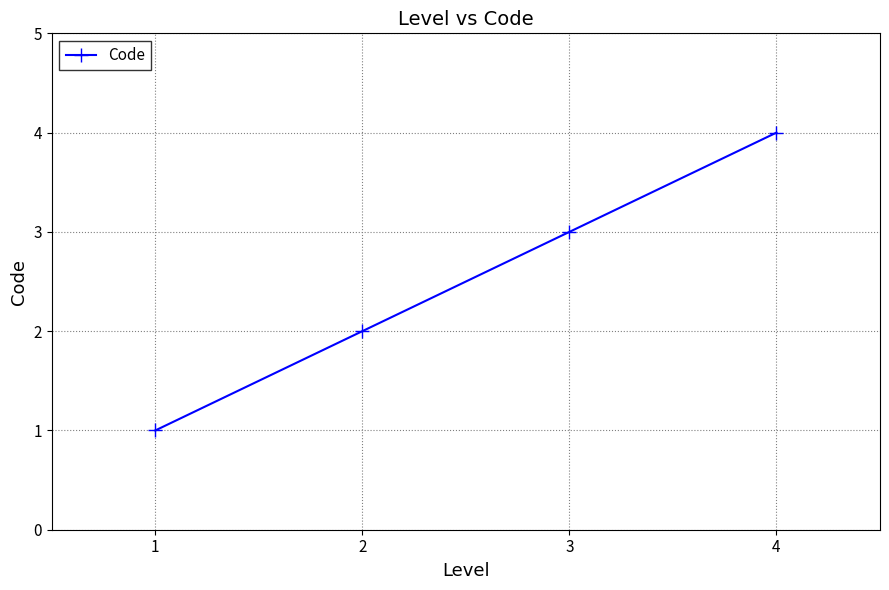

Reading left to right, extract all data points from this chart.

1	2	3	4